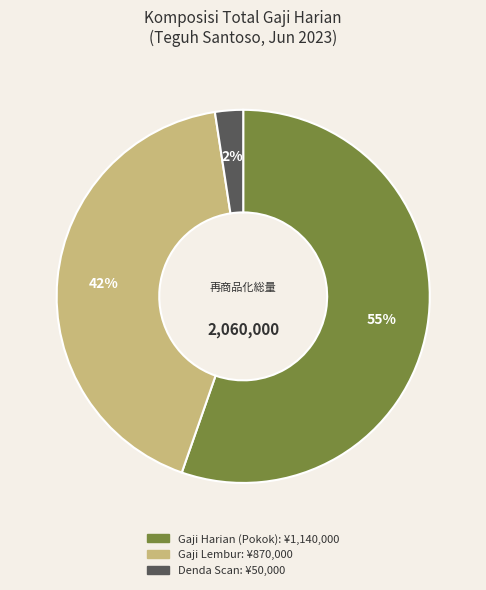

To the nearest percent, what is the average slice percentage?

33%